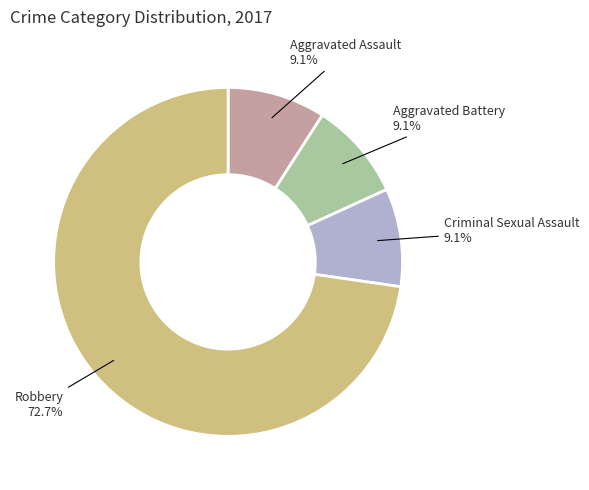

What percentage is the Aggravated Battery slice, to the nearest percent?

9%